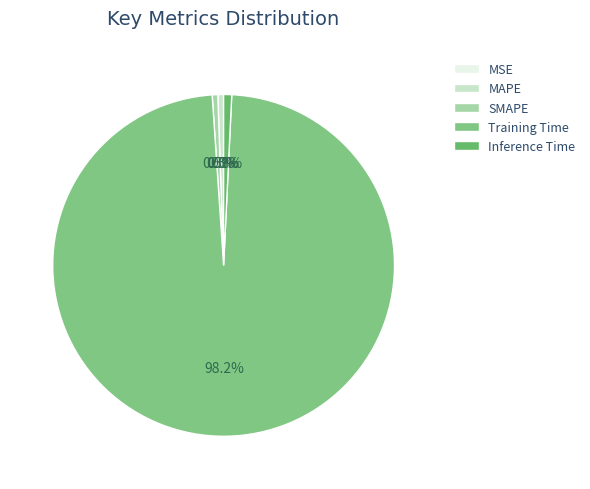

To the nearest percent, what percentage of the pie is Training Time?

98%